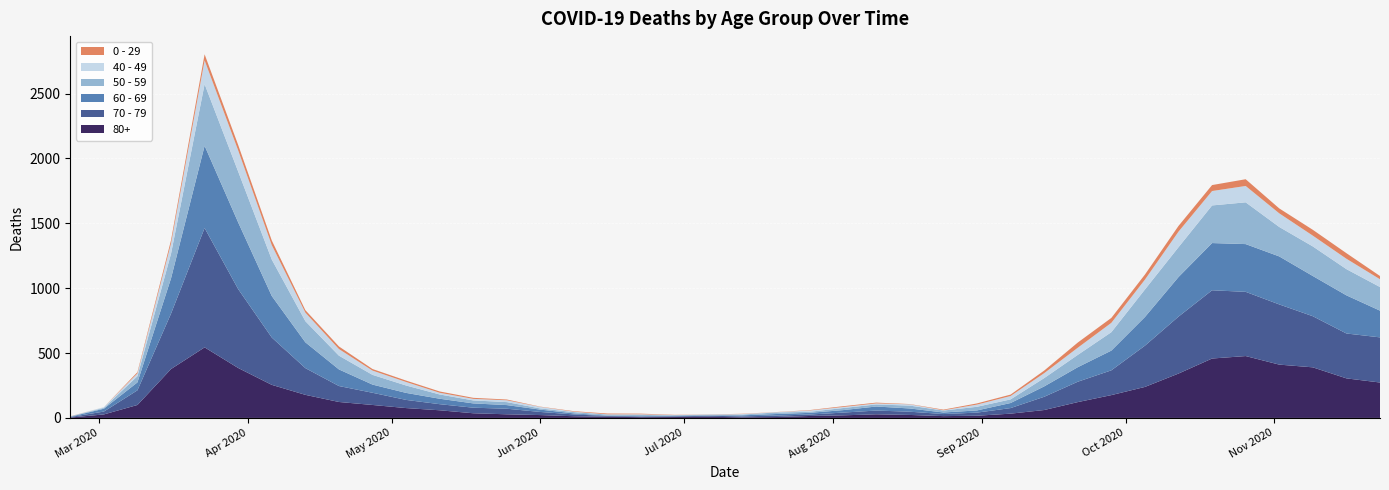

Reading right to left, what are all the values shown in this chart?

80+: 273	305	390	411	477	458	342	239	176	122	61	33	17	14	23	28	20	15	7	5	9	7	6	9	13	22	28	36	59	76	100	123	178	255	385	544	377	100	27	3
70 - 79: 348	346	394	464	495	526	439	318	191	157	102	43	24	16	25	29	21	11	11	7	8	5	5	6	14	24	43	43	47	63	94	123	206	365	608	920	427	113	22	4
60 - 69: 206	294	310	370	368	364	305	221	152	112	80	39	17	12	25	31	19	13	12	8	3	6	3	3	8	18	28	33	42	54	63	128	199	320	514	634	272	61	22	2
50 - 59: 182	202	228	227	322	290	230	212	142	95	64	28	28	15	22	16	16	8	12	6	5	3	9	8	10	9	23	23	33	57	75	106	163	281	392	475	190	48	7	3
40 - 49: 60	80	83	105	126	111	120	76	72	55	38	26	17	2	10	8	8	10	2	4	1	1	5	2	3	12	14	12	13	27	33	51	66	111	163	183	79	21	5	0
0 - 29: 25	43	45	38	52	46	44	39	38	40	20	11	9	5	2	6	6	3	1	2	1	2	5	6	4	2	6	8	10	11	12	20	19	36	42	47	25	10	0	1